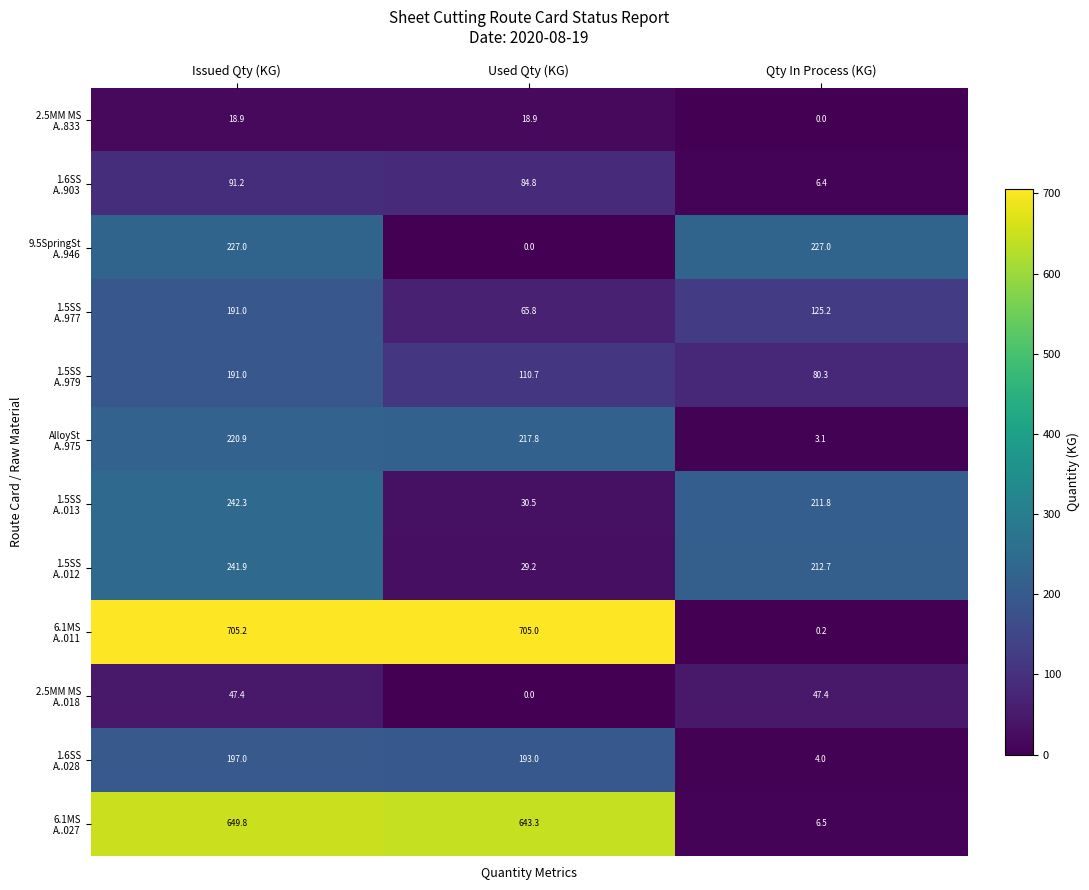

What is the greatest value displayed?

705.2